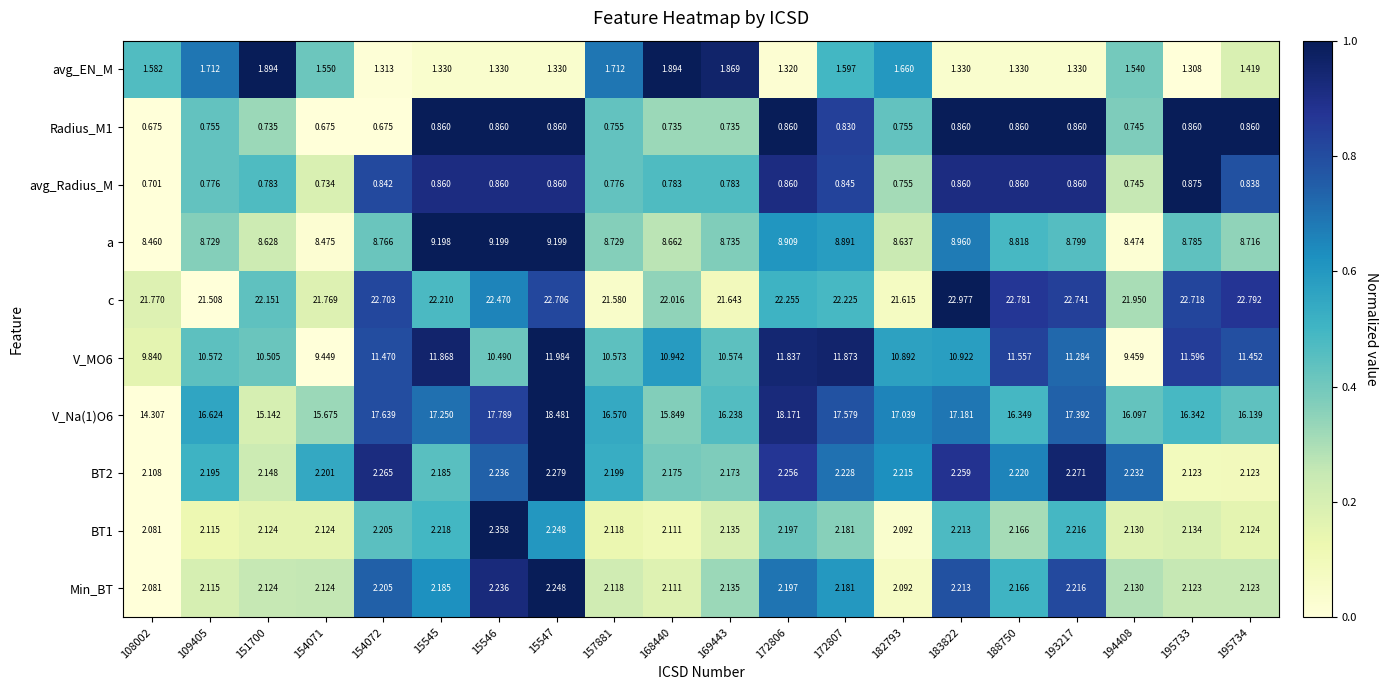

Which series has the largest range (max minus min)?

V_Na(1)O6